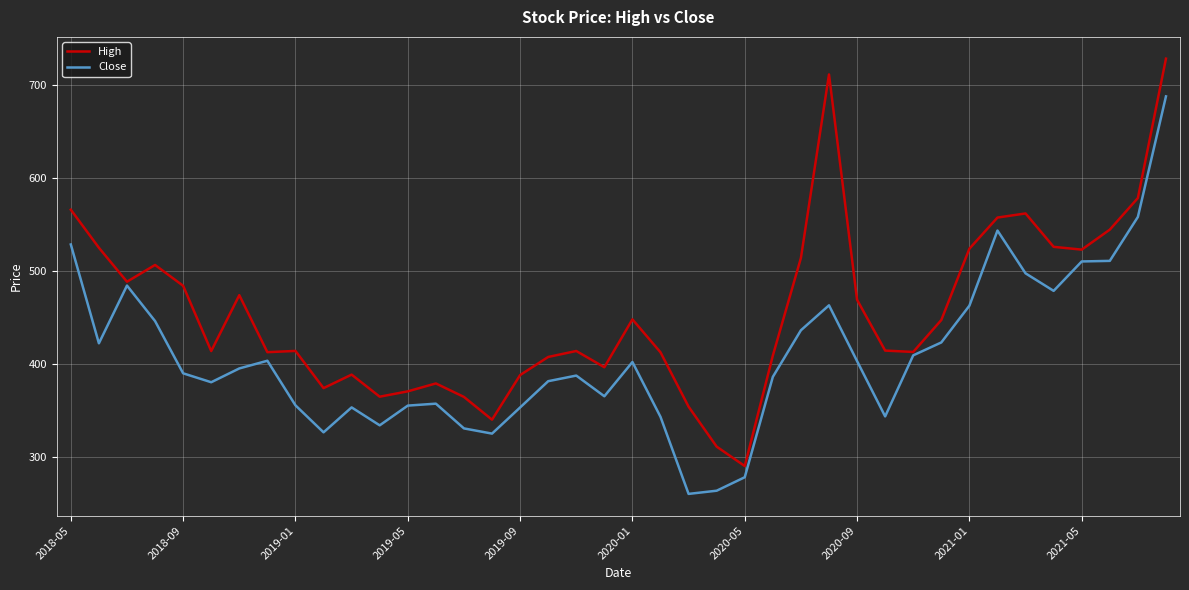

What is the average value of the High series?

455.2